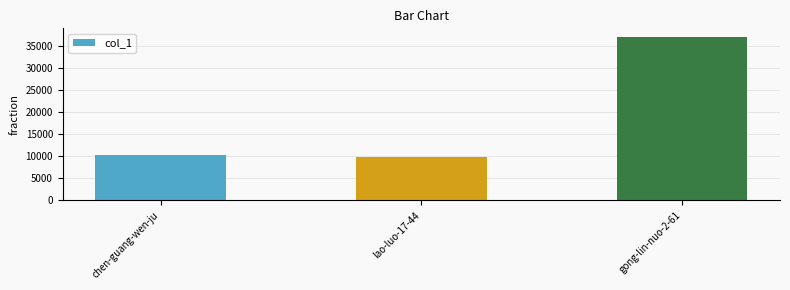

What position from the right is lao-luo-17-44?

2